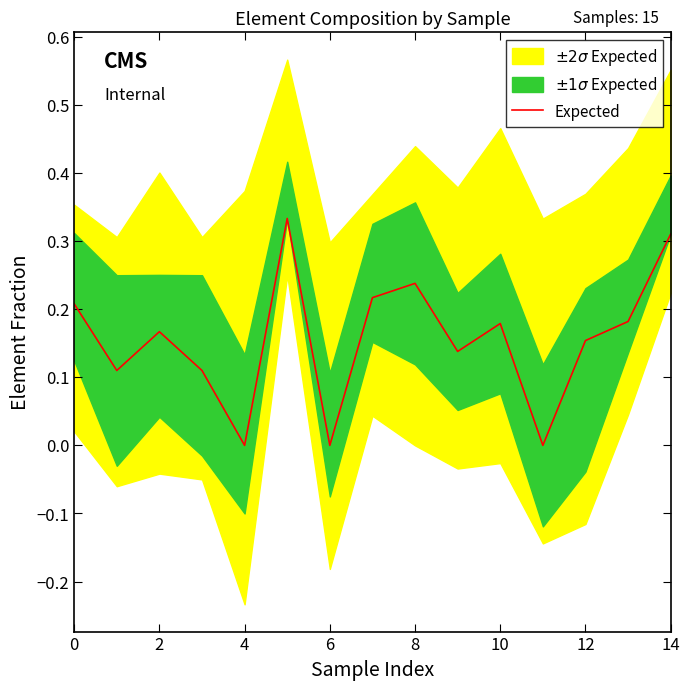

How many lines are shown in the chart?

1